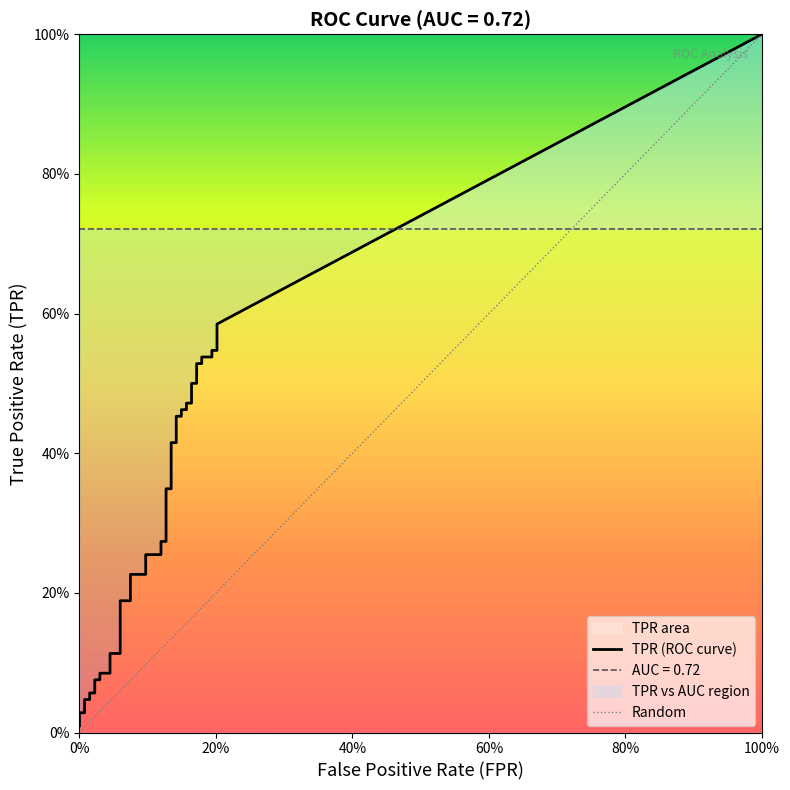

Reading left to right, extract all data points from this chart.

fpr: fpr=0.0	tpr=0.0	2=0.0	3=0.0	4=0.0	5=0.0	6=0.0	7=0.0	8=0.0	9=0.0	10=0.0	11=0.0	12=0.1	13=0.1	14=0.1	15=0.1	16=0.1	17=0.1	18=0.1	19=0.1	20=0.1	21=0.1	22=0.1	23=0.1	24=0.1	25=0.1	26=0.1	27=0.1	28=0.2	29=0.2	30=0.2	31=0.2	32=0.2	33=0.2	34=0.2	35=0.2	36=0.2	37=0.2	38=0.2	39=0.2
tpr: fpr=0.0	tpr=0.0	2=0.0	3=0.0	4=0.0	5=0.1	6=0.1	7=0.1	8=0.1	9=0.1	10=0.1	11=0.1	12=0.1	13=0.2	14=0.2	15=0.2	16=0.2	17=0.3	18=0.3	19=0.3	20=0.3	21=0.3	22=0.3	23=0.4	24=0.4	25=0.5	26=0.5	27=0.5	28=0.5	29=0.5	30=0.5	31=0.5	32=0.5	33=0.5	34=0.5	35=0.5	36=0.5	37=0.5	38=0.5	39=0.6